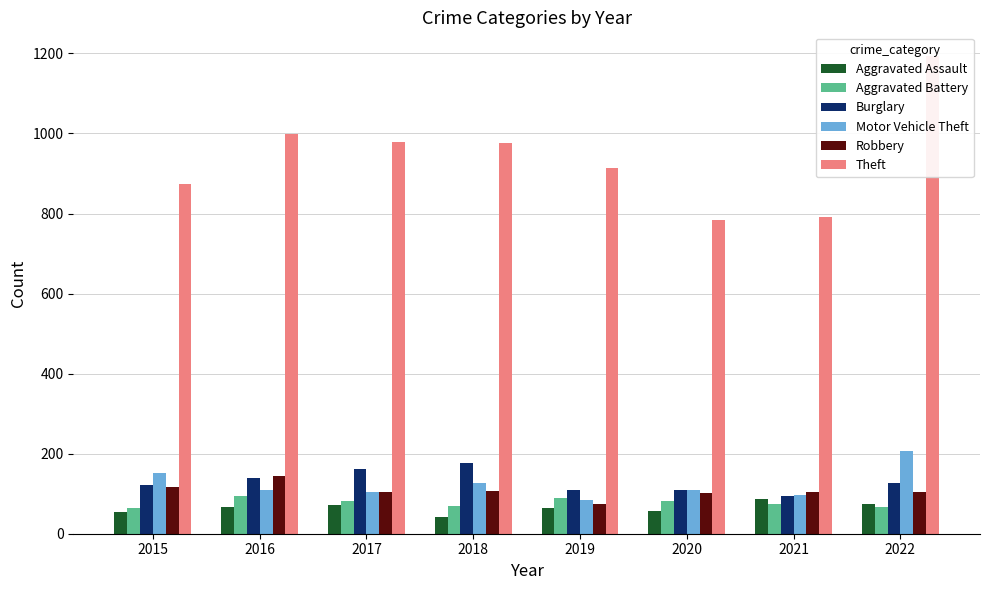

List the series in order of their peak value, lowest first.

Aggravated Assault, Aggravated Battery, Robbery, Burglary, Motor Vehicle Theft, Theft